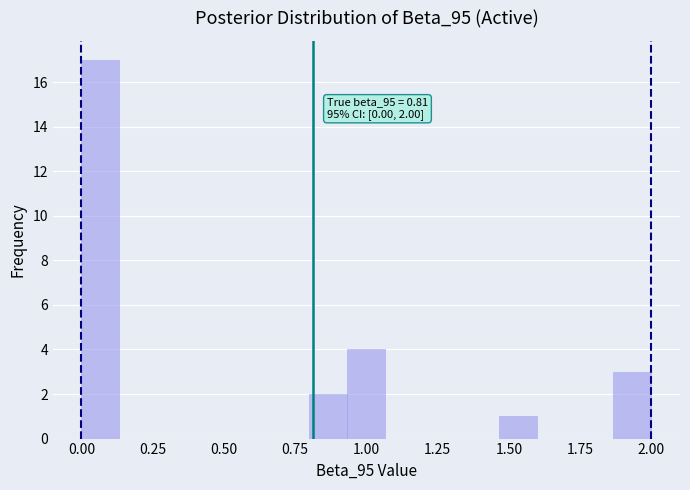

Read against the x-axis, roughly where is the centre of the tallest bar?

0.05